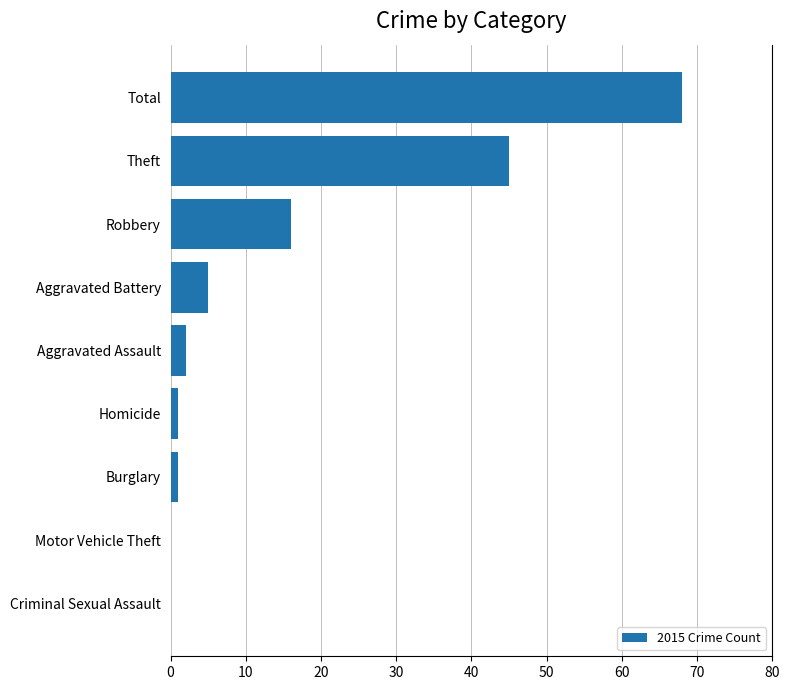

How many categories are shown in the chart?

9